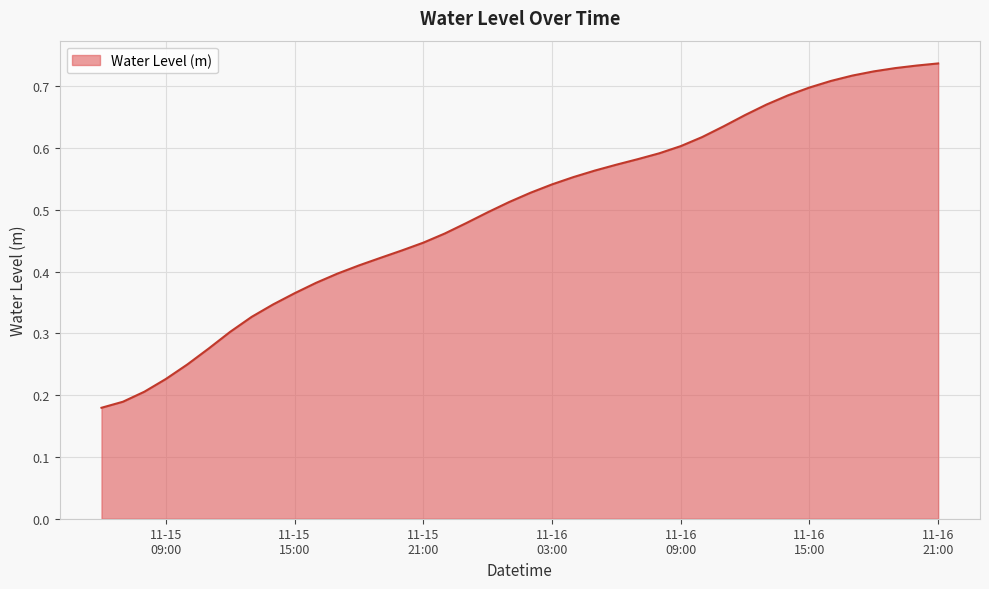

How many lines are shown in the chart?

1